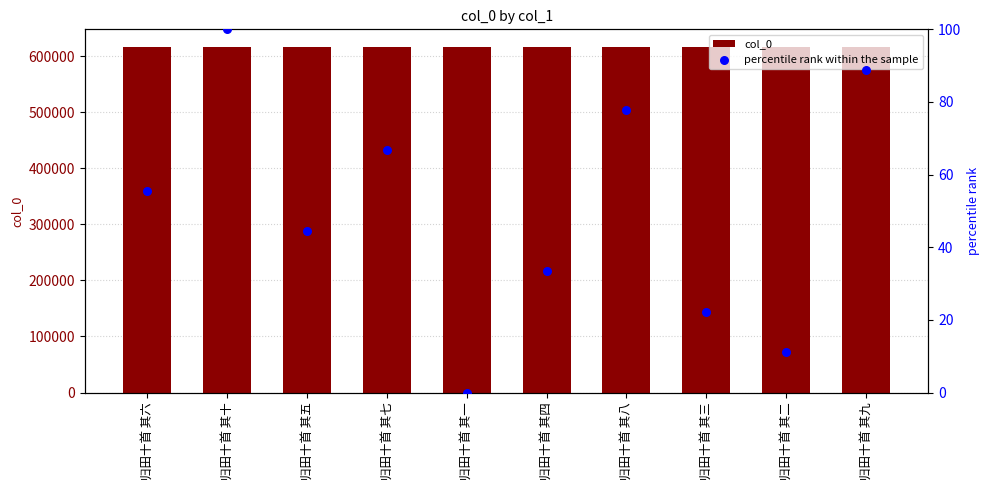

Which series has the largest total across all categories?

col_0